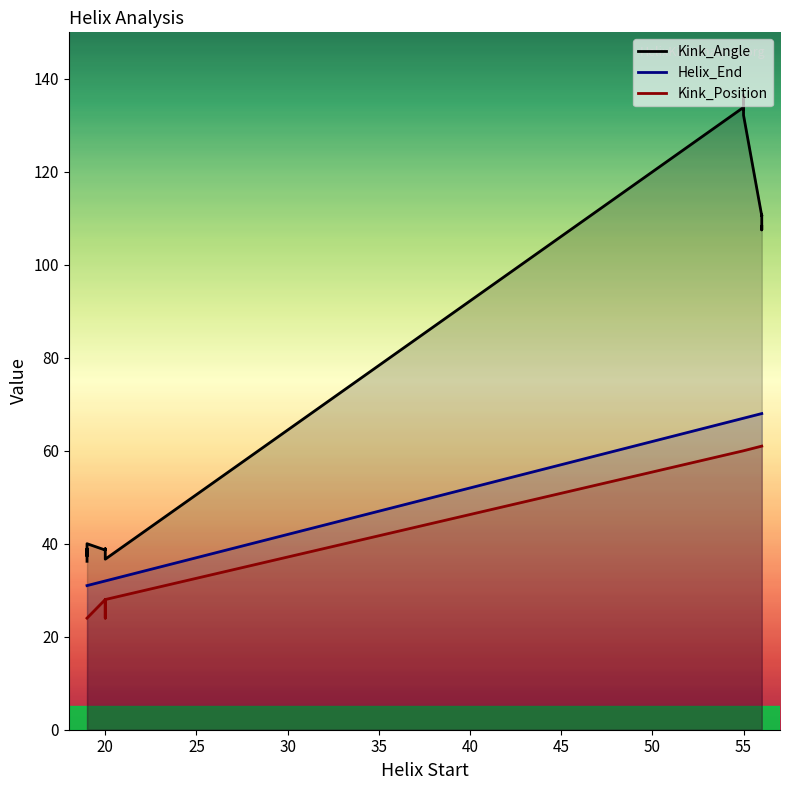

What is the sum of all Kink_Position values?

688.0